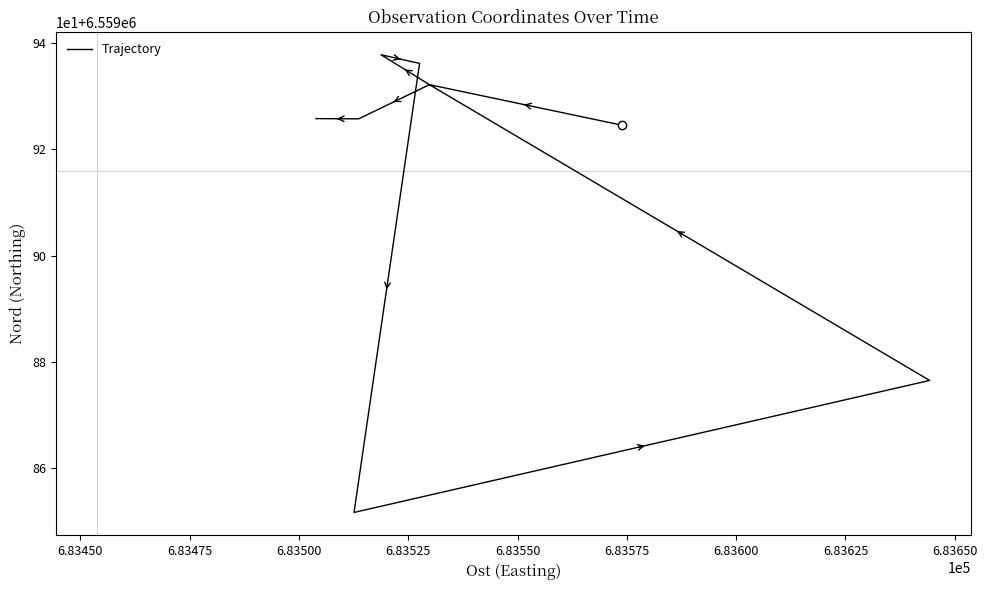

Is this an area chart (filled region under the line)?

No